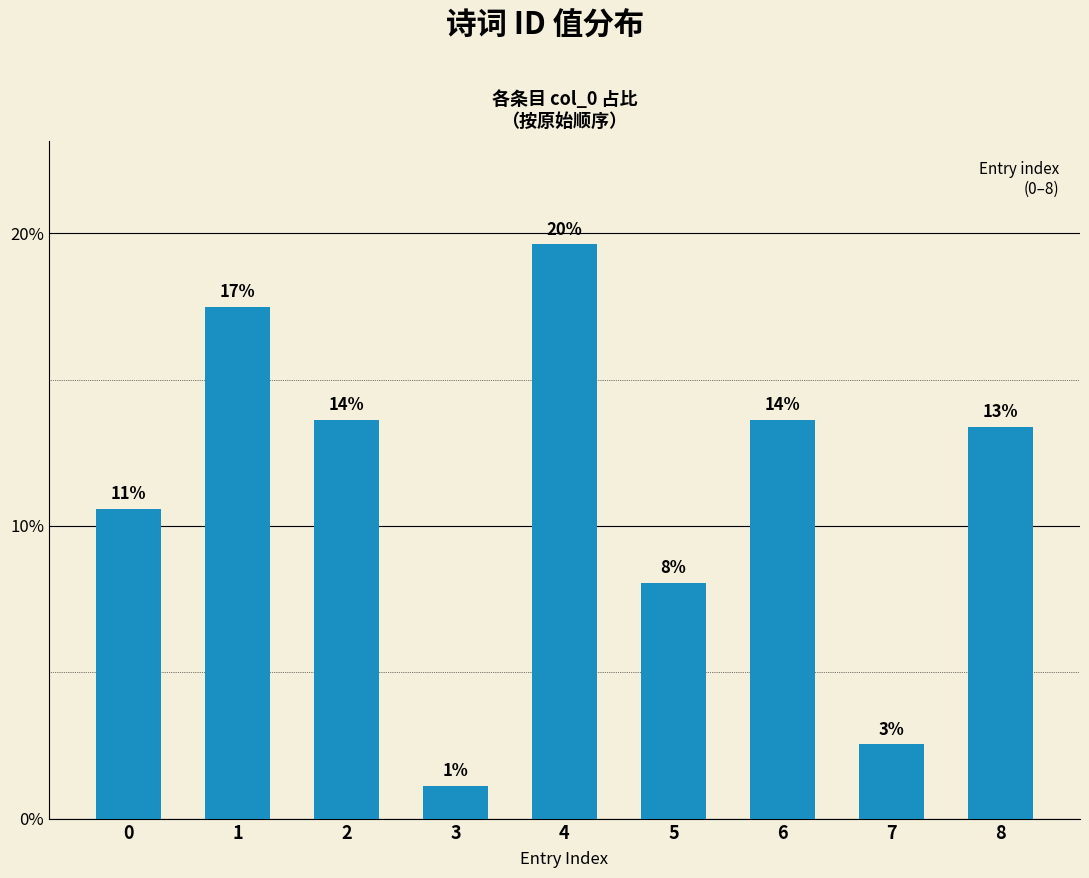

The chart shows a value of 8.0 at 5. True or false?

True